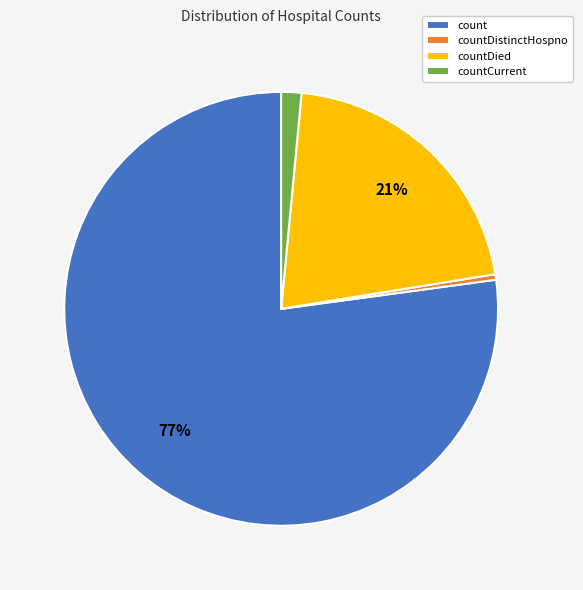

Do countCurrent and count together represent more than half of the pie?

Yes